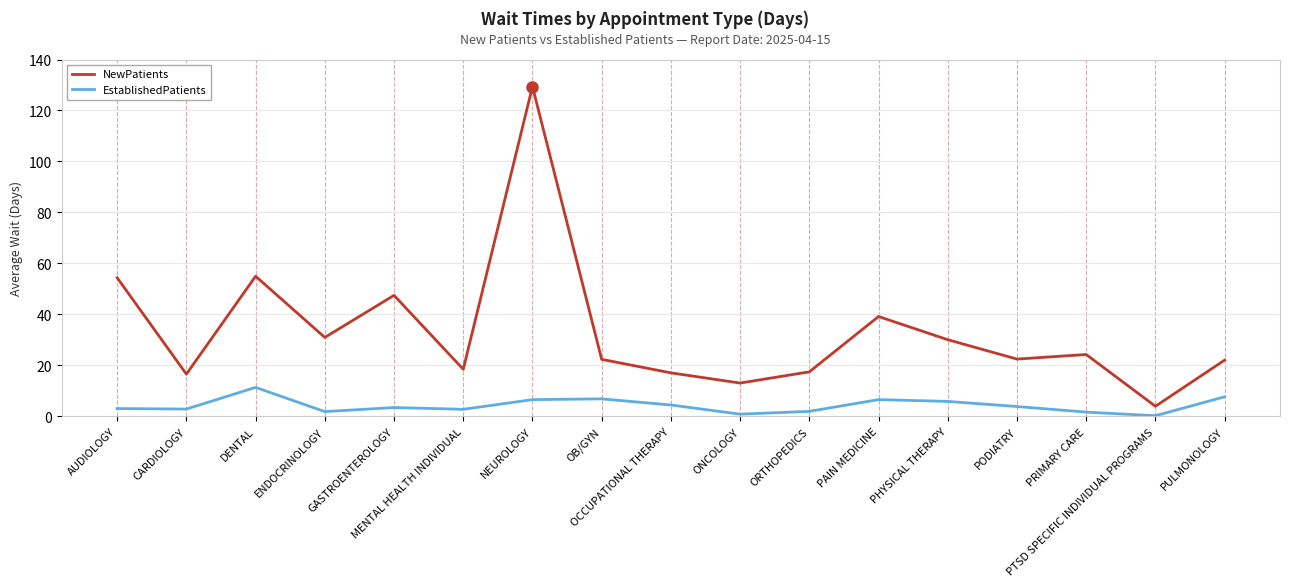

True or false: EstablishedPatients and NewPatients cross at least once.

False